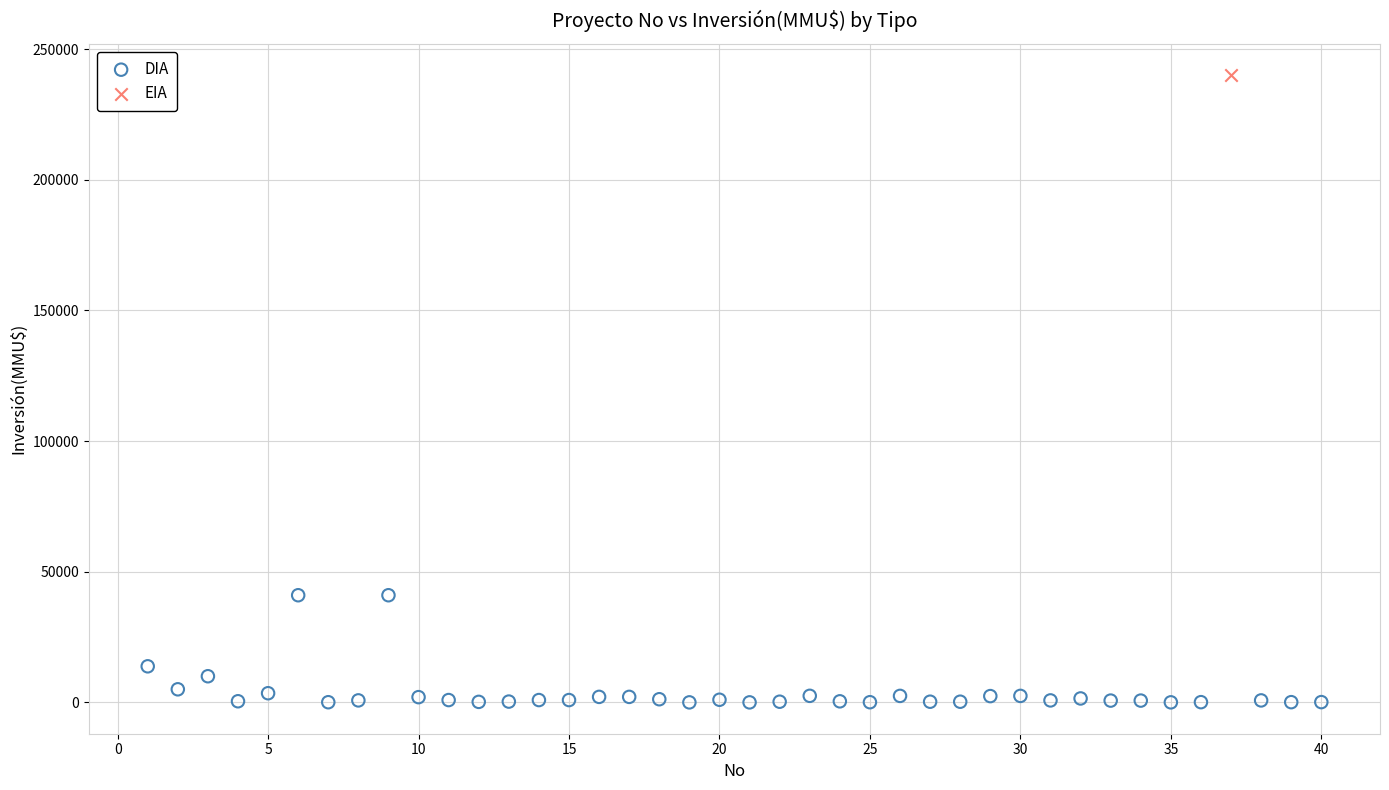

What are all the series names shown in the legend?

DIA, EIA